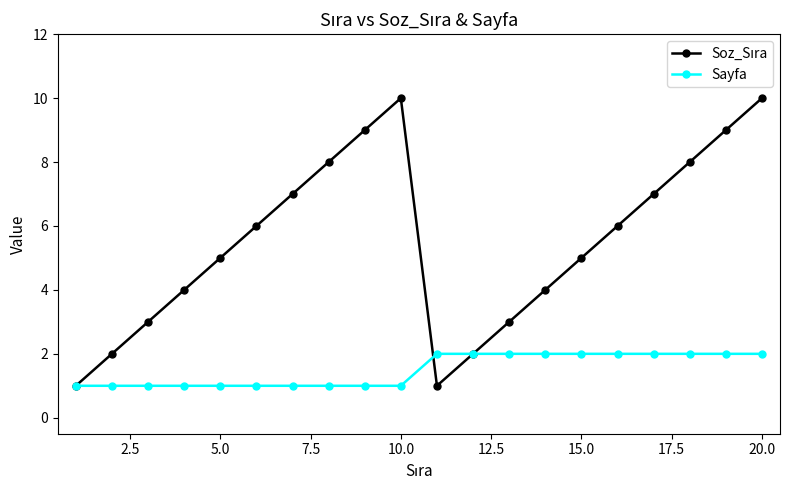

What is the greatest value displayed?

10